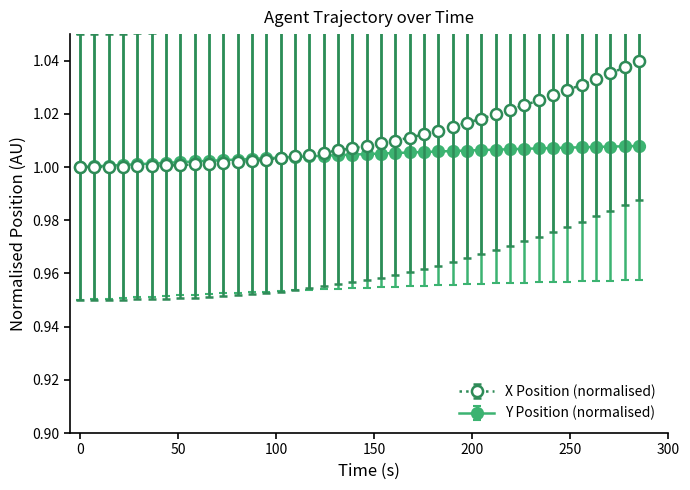

Which series has the largest range (max minus min)?

X Position (normalised)